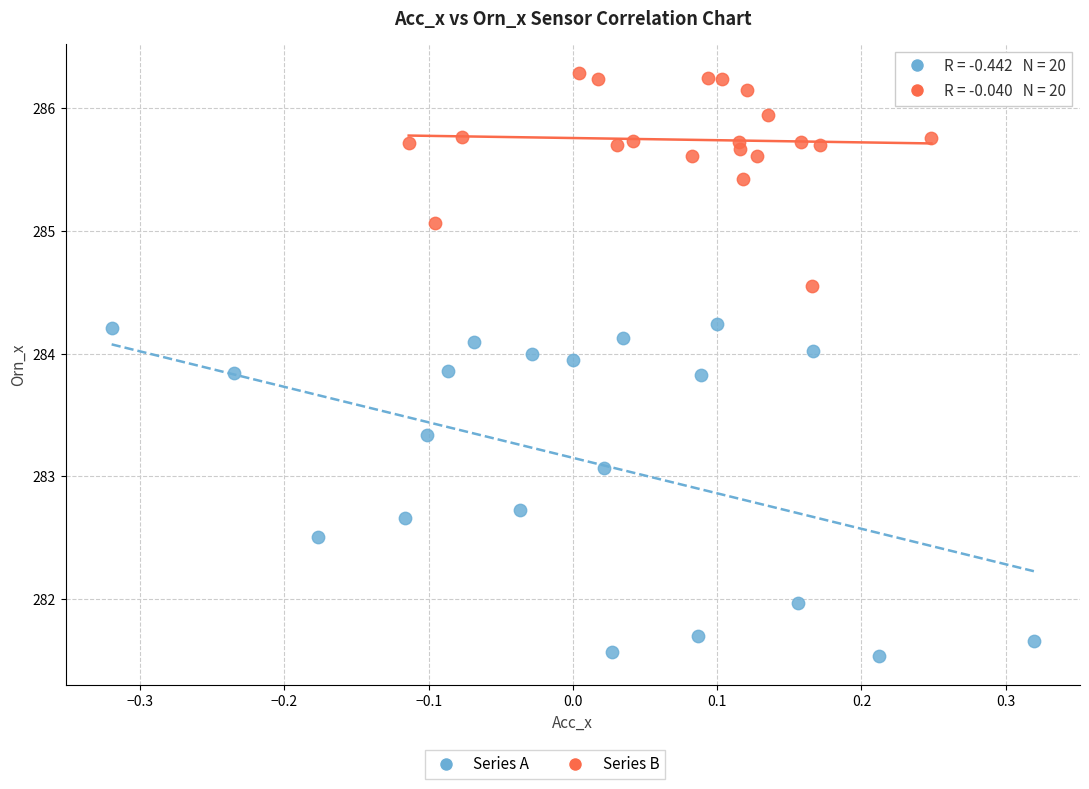

Which series reaches the maximum Y coordinate?

Series B